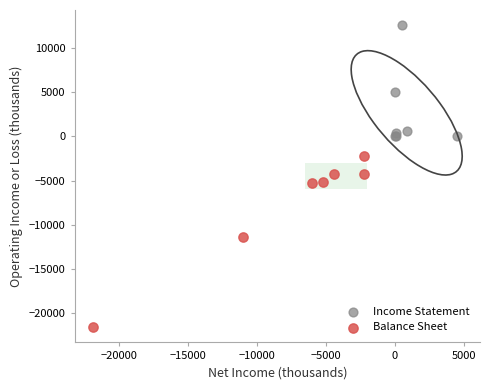

Which series reaches the maximum Y coordinate?

Income Statement